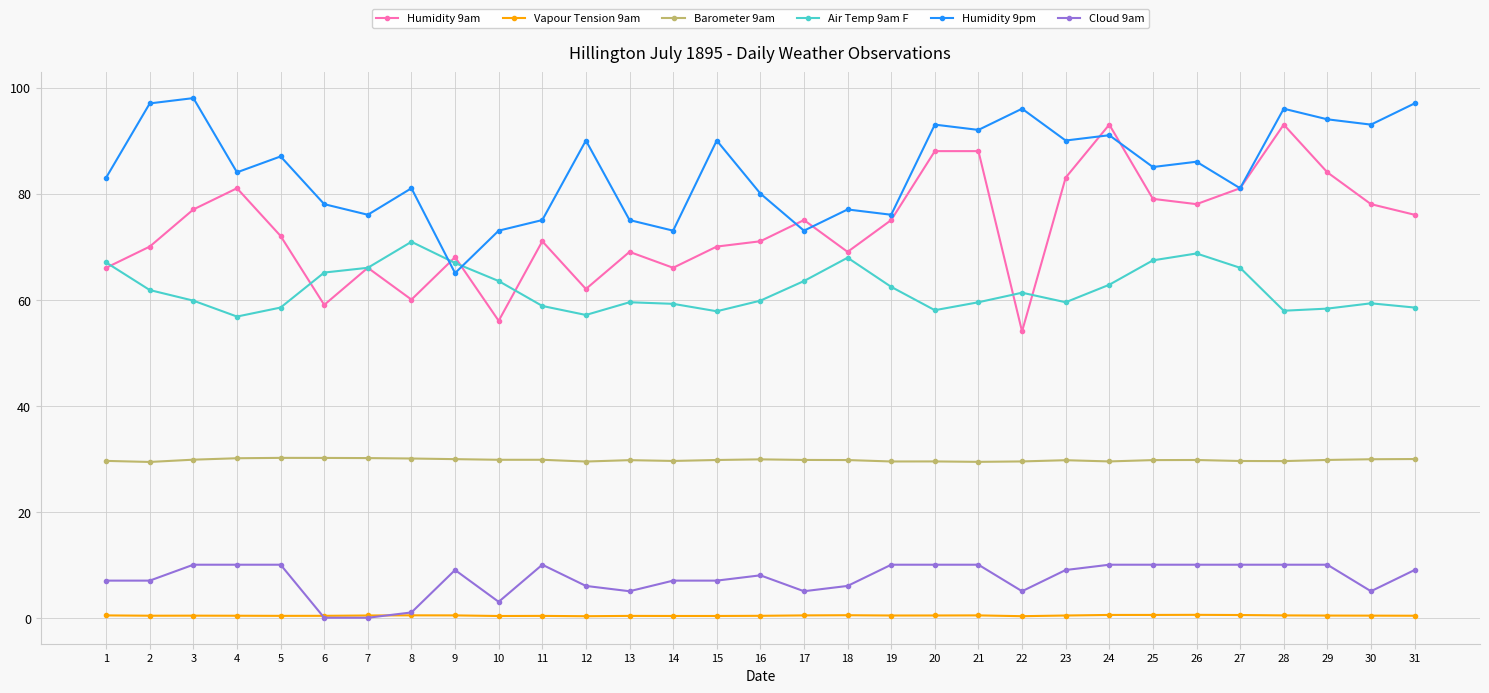

Rank the series at 24 from lowest to highest value.

Vapour Tension 9am, Cloud 9am, Barometer 9am, Air Temp 9am F, Humidity 9pm, Humidity 9am